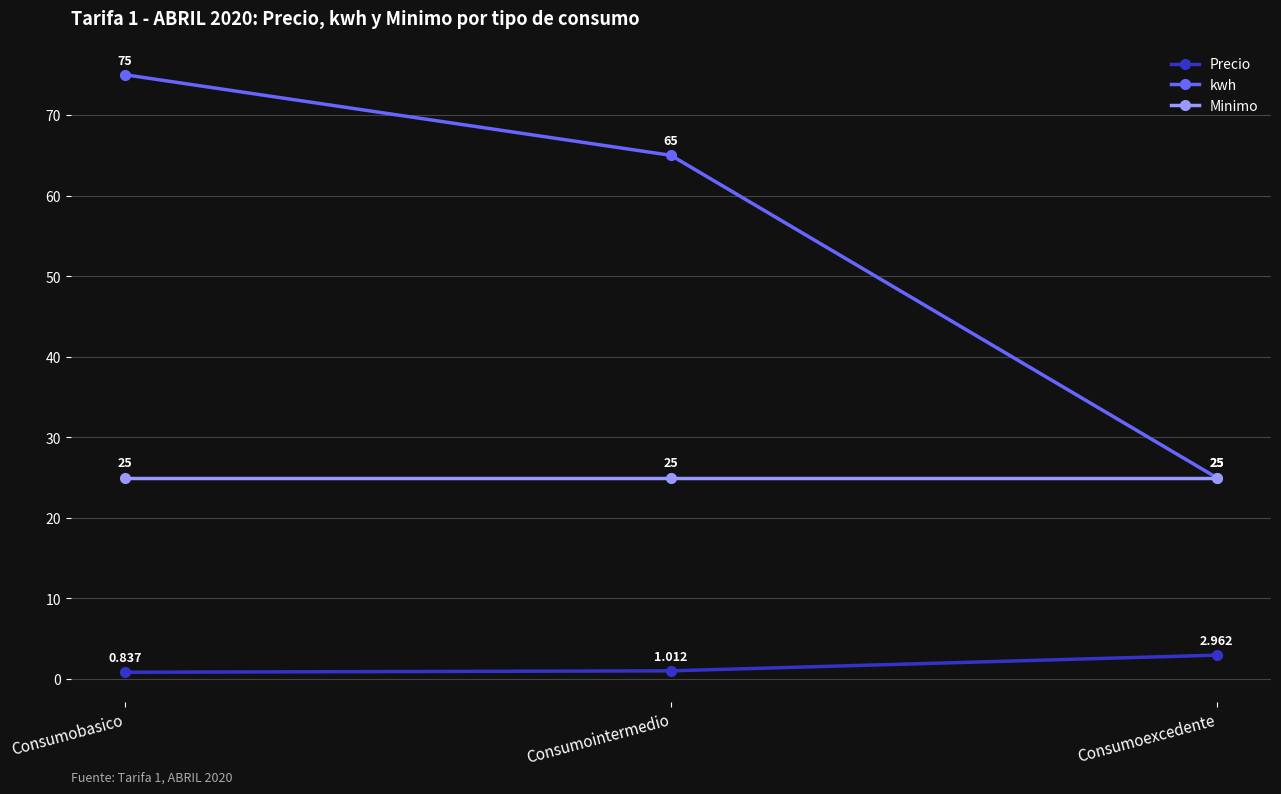

Rank the series by their average value, from lowest to highest.

Precio, Minimo, kwh